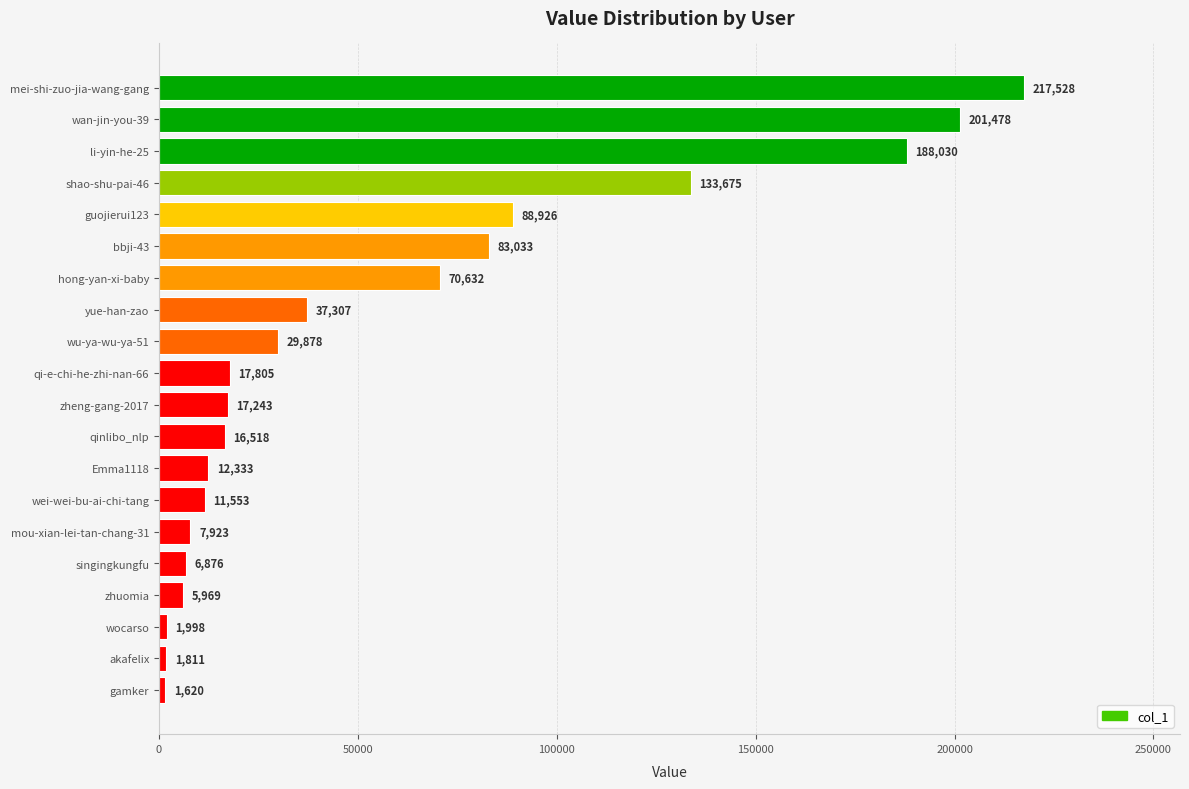

What is the approximate value at zhuomia?

5969